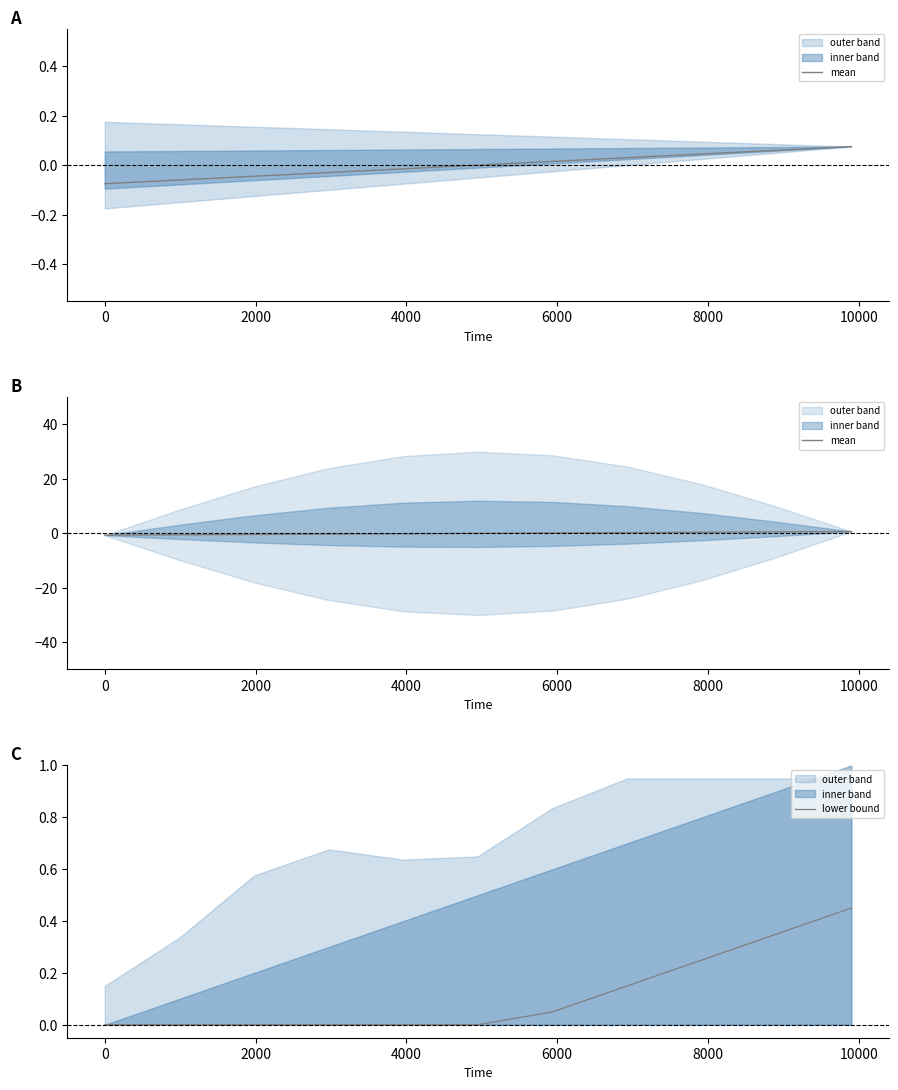

Which has a higher value, 6000 or 2000?

6000